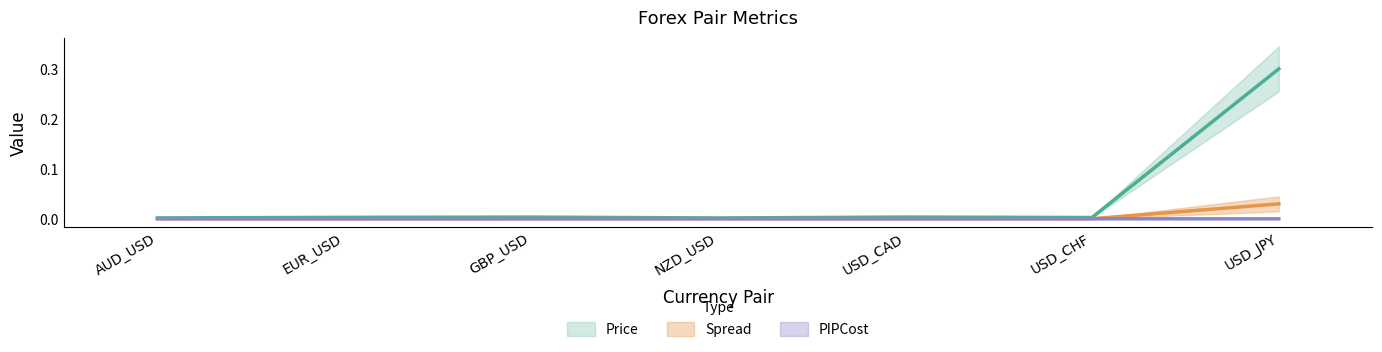

Which series has the largest total across all categories?

Price